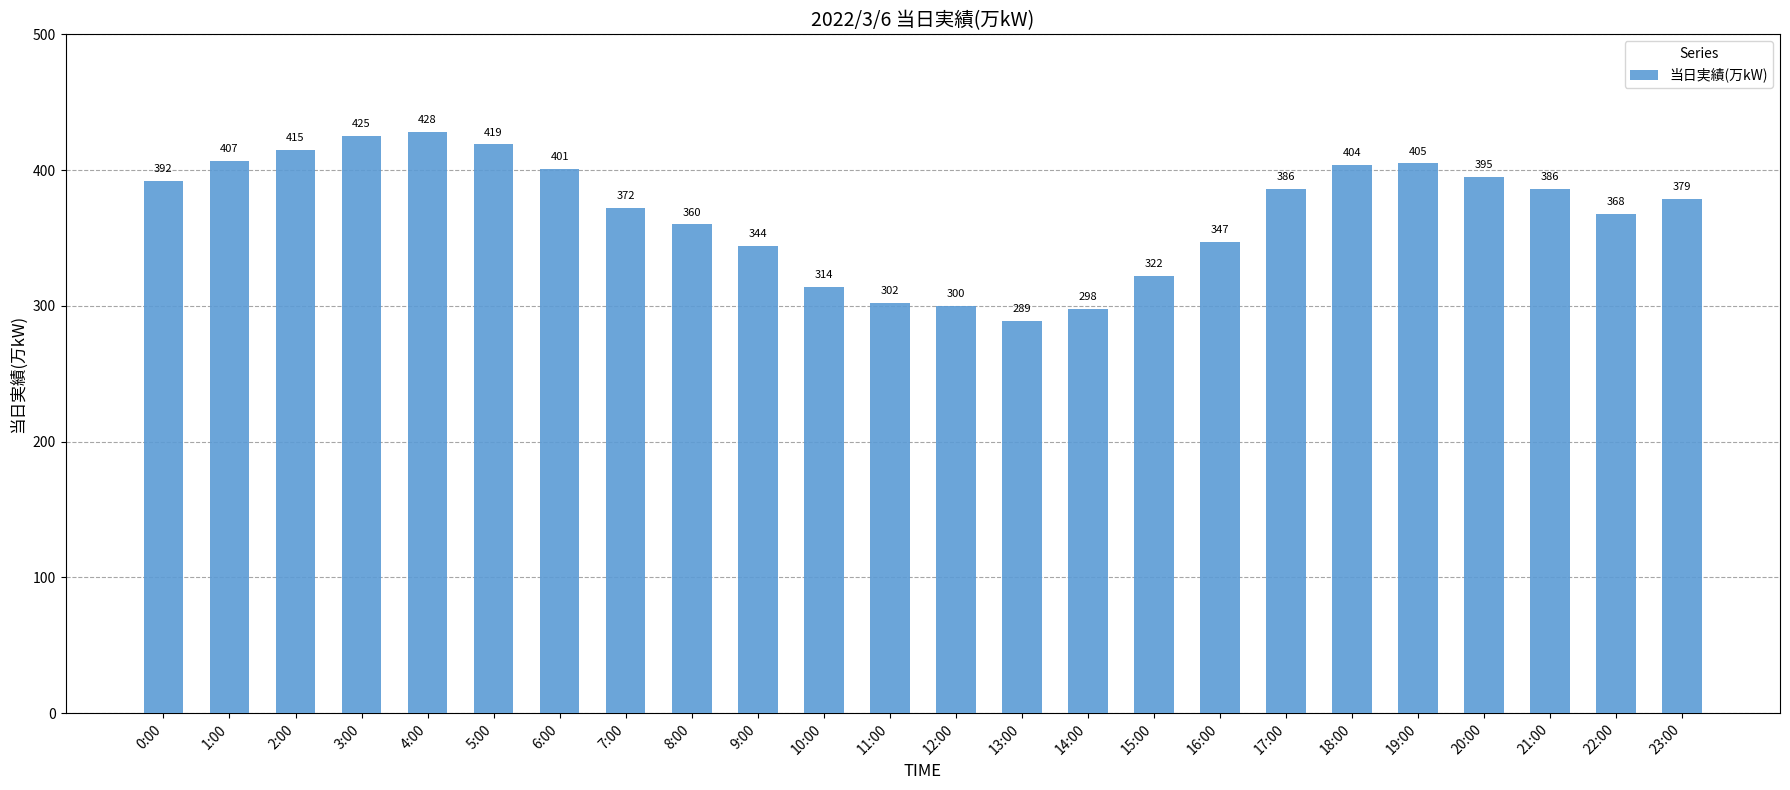

What is the ratio of the value at 21:00 to the value at 23:00?

1.0